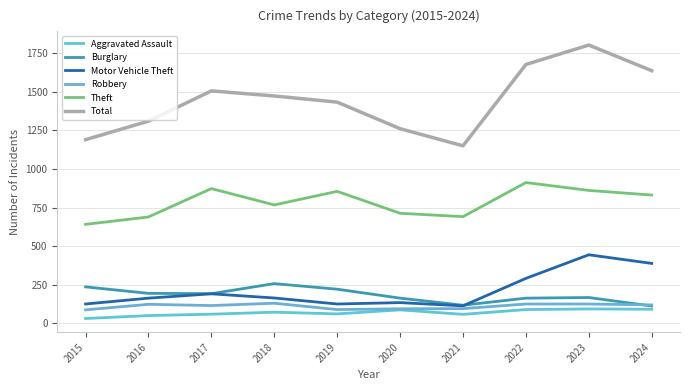

What is the highest value of the Aggravated Assault series?

93